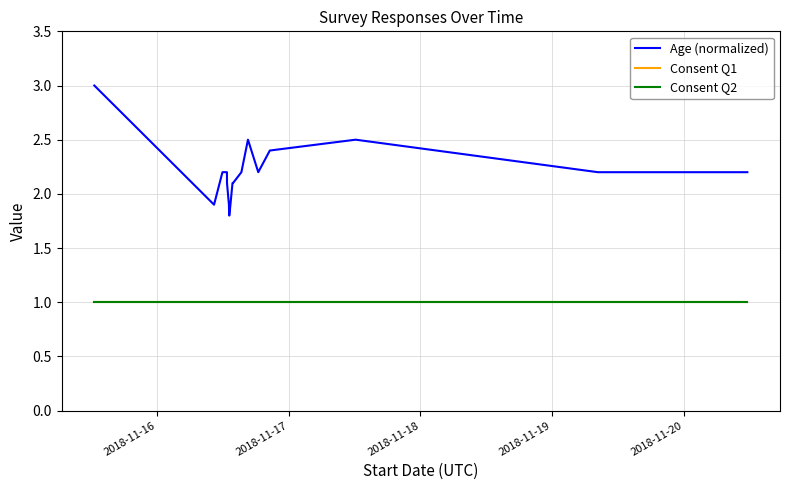

Does the chart have visible grid lines?

Yes